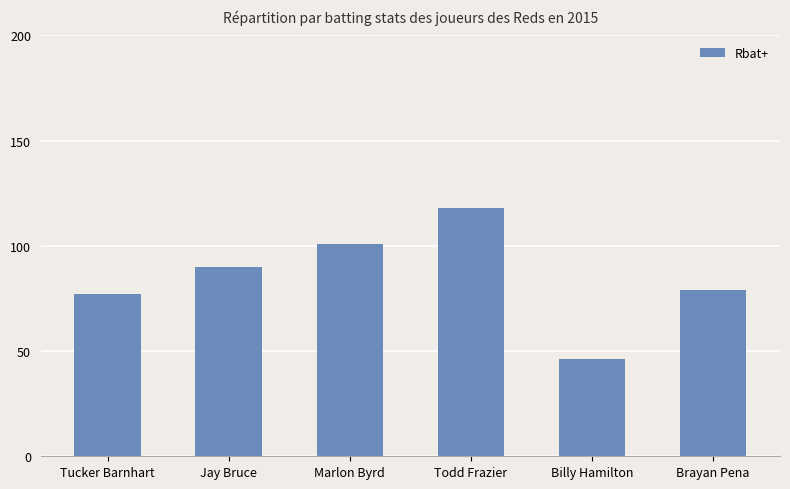

Where is the data nearest to the value 82?

Brayan Pena